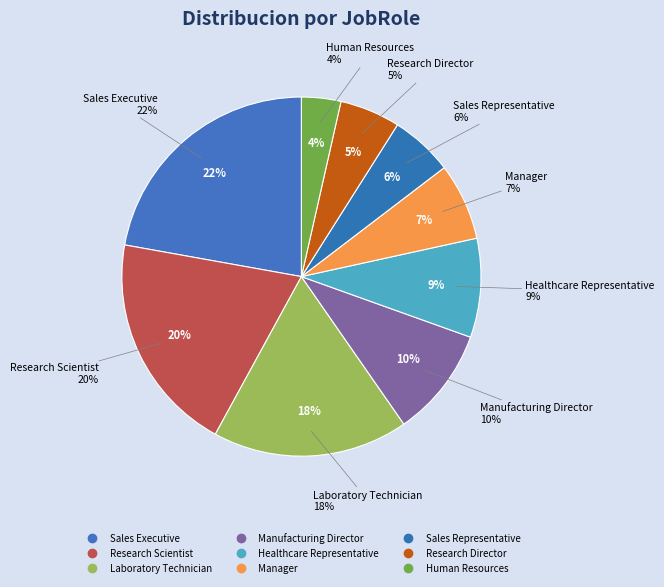

Does Manager represent more than half of the total?

No